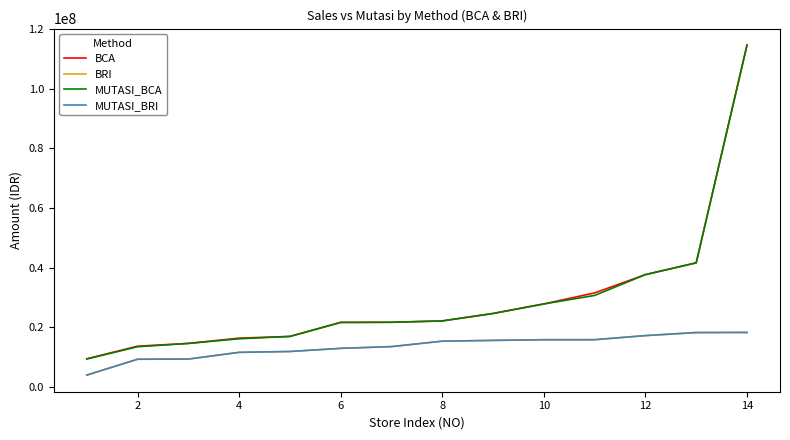

True or false: MUTASI_BRI and MUTASI_BCA cross at least once.

False